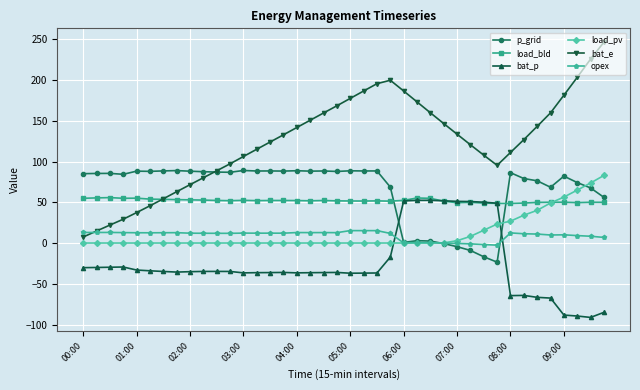

Which series has the widest spread of values?

bat_e